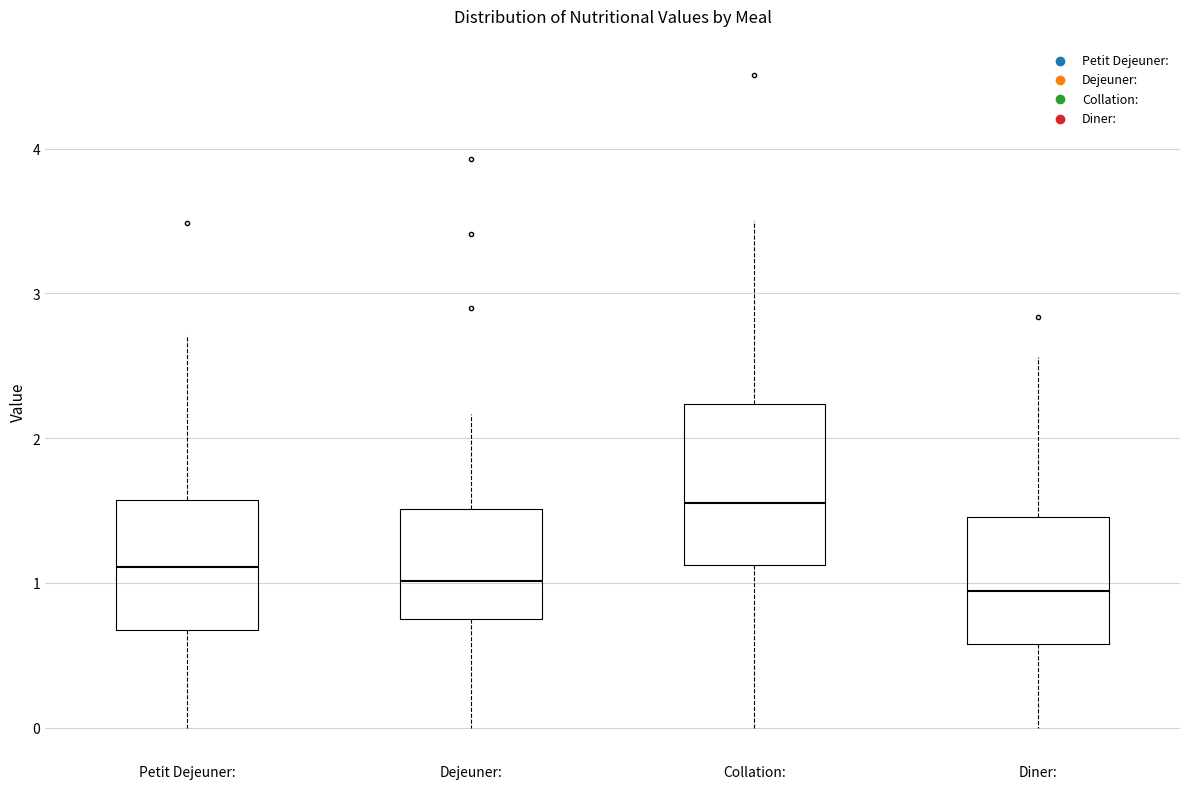

Where is the lower edge of the box for Petit Dejeuner: on the y-axis? The values are not printed on the chart, so give them approximately, as read against the axis.

0.7